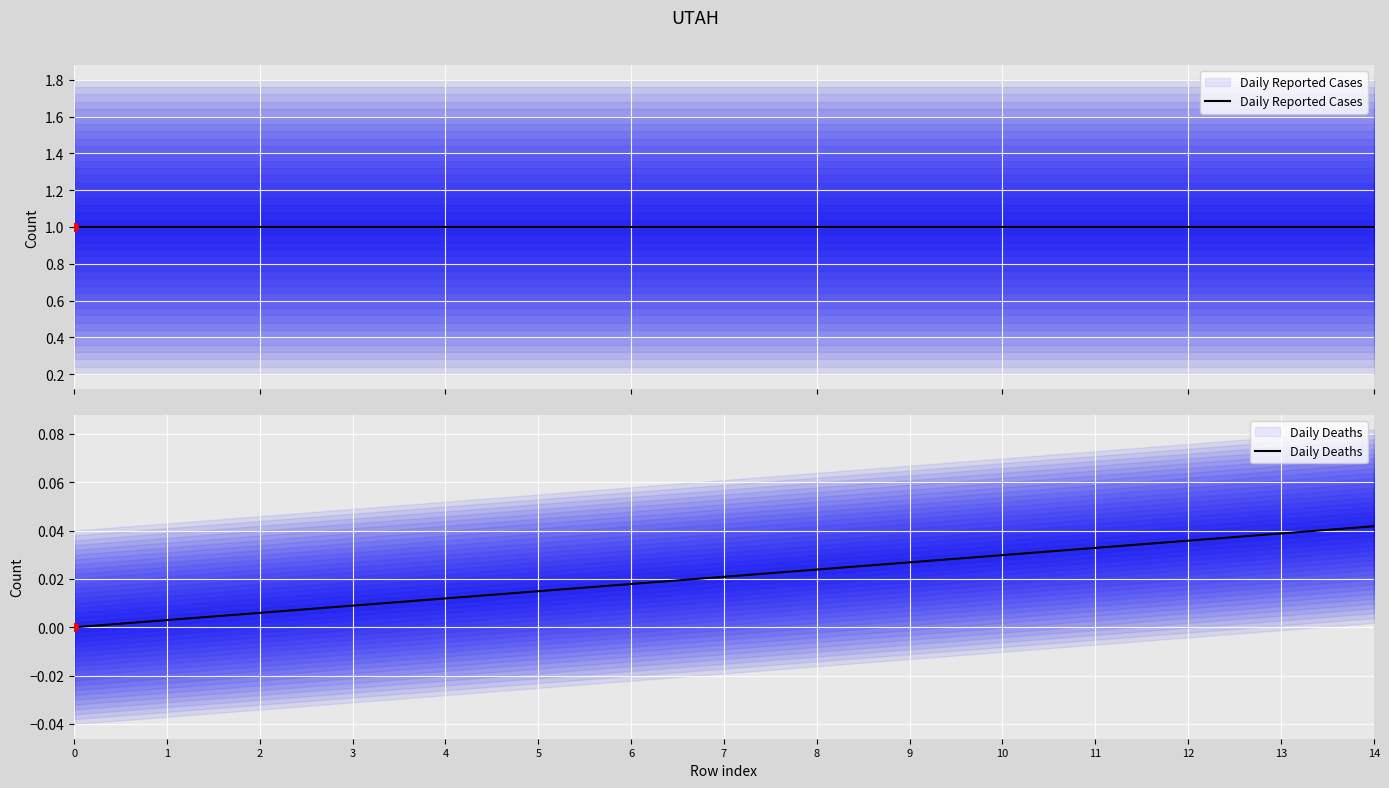

Which series has the widest spread of Y values?

Daily Deaths